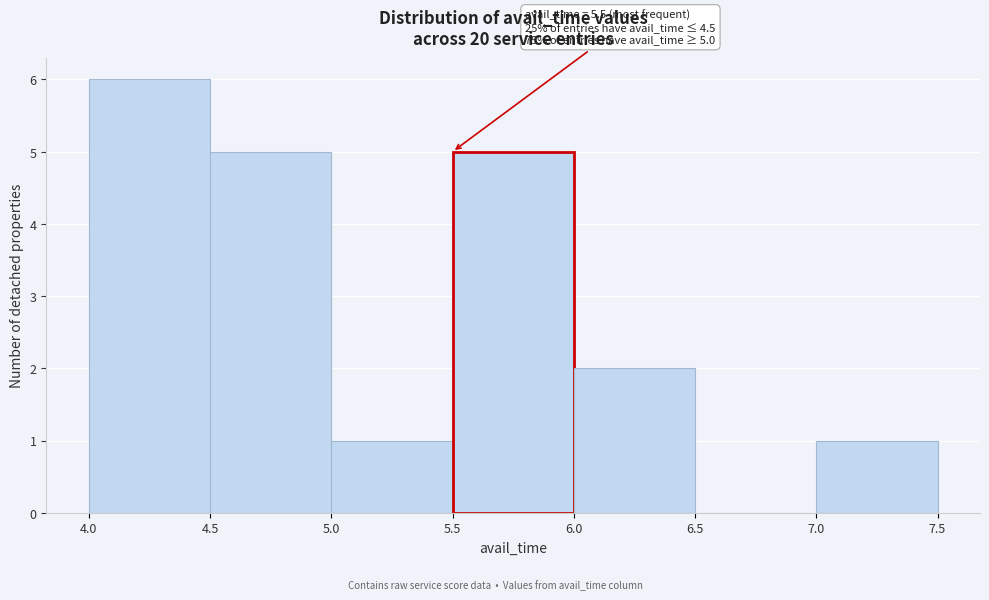

Which range on the x-axis has the tallest bar?

4.0 to 4.5